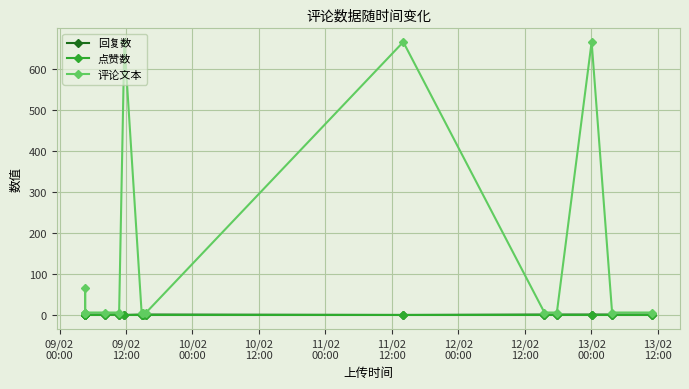

What are all the series names shown in the legend?

回复数, 点赞数, 评论文本